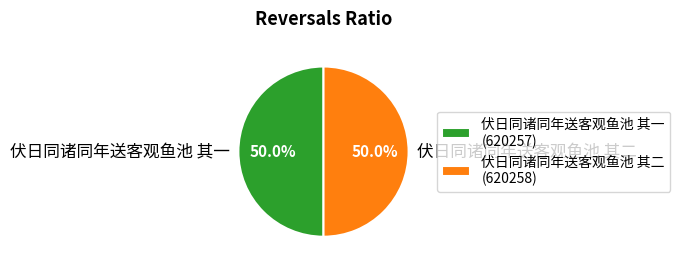

Approximately how many times larger is the value at 伏日同诸同年送客观鱼池 其一 compared to 伏日同诸同年送客观鱼池 其二?

1.0